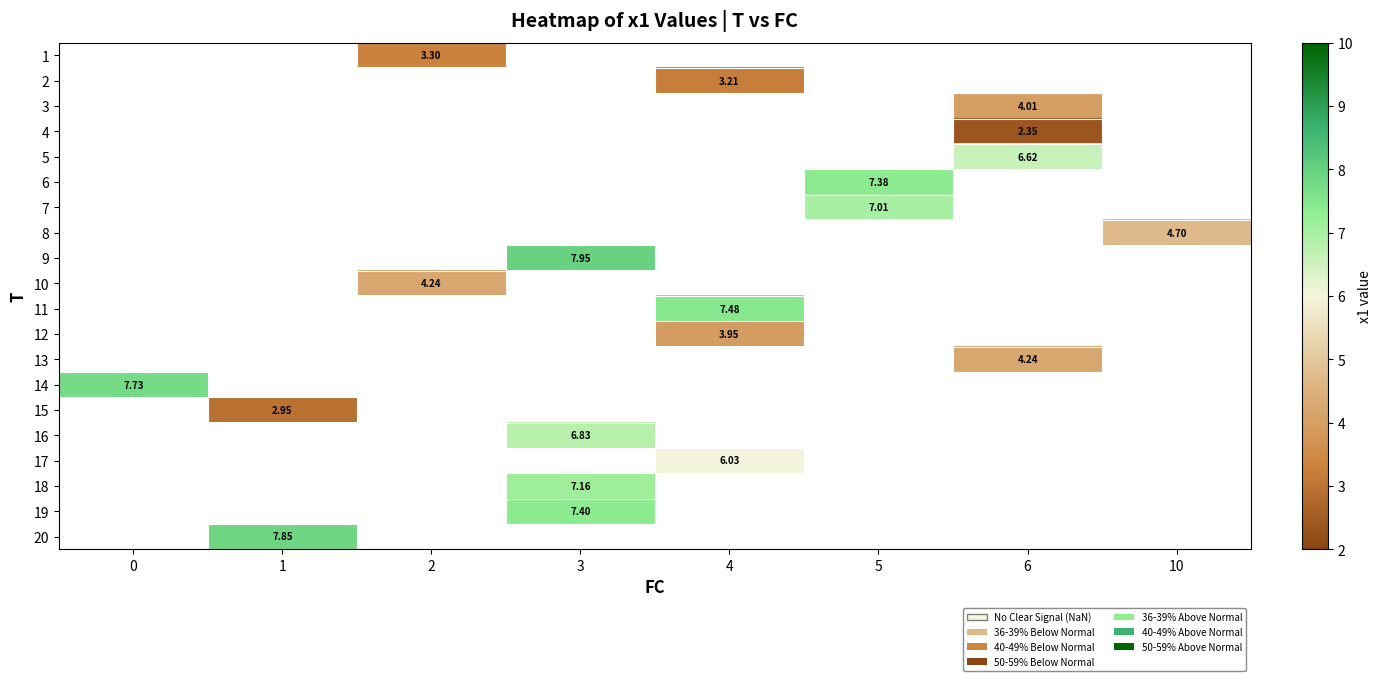

How many data points does each series have?

8